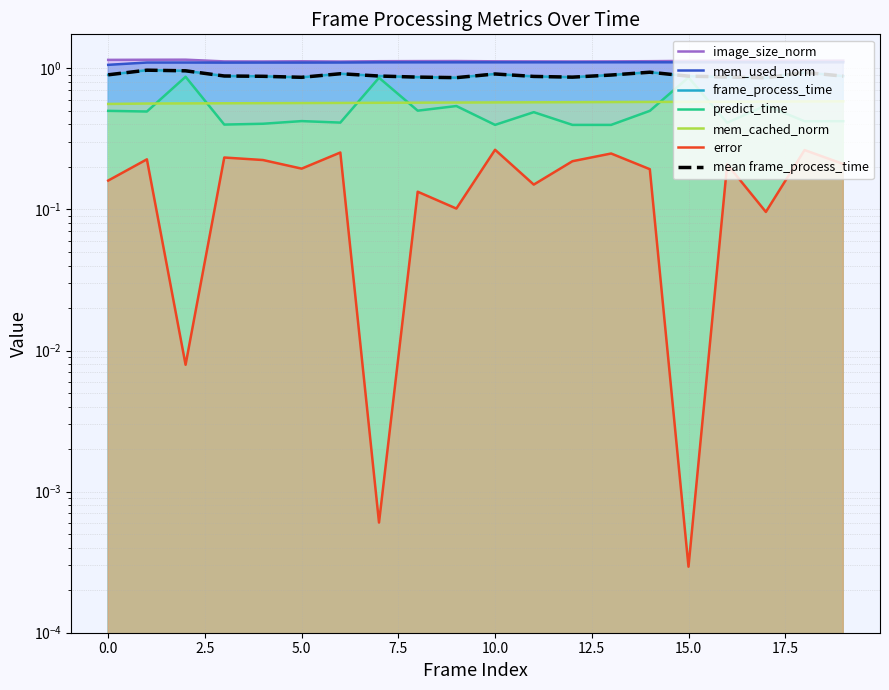

Which series changed the most between 3 and 10?

error